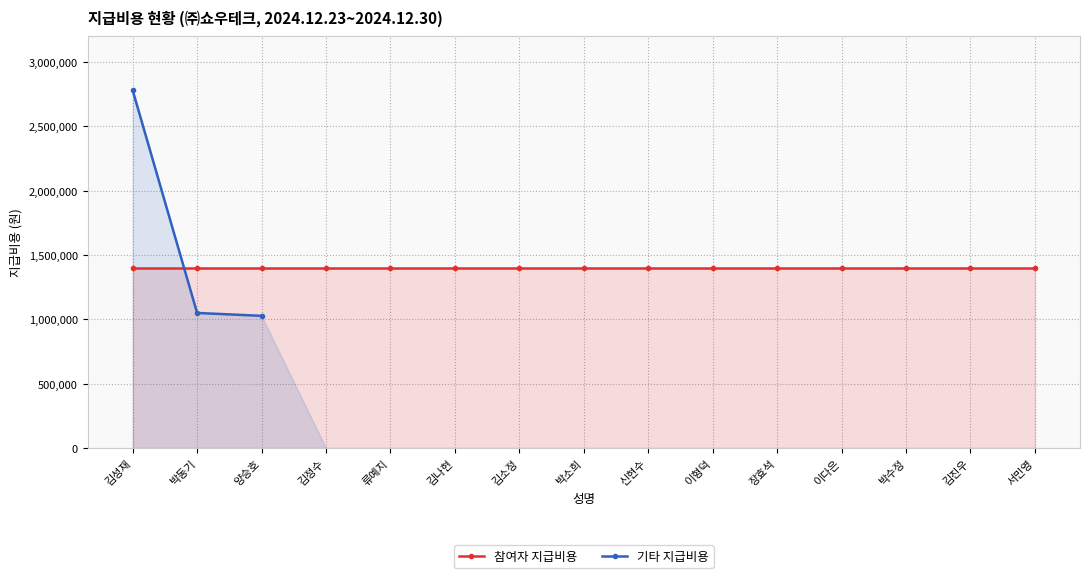

At which category is the sum across all series the highest?

김성재